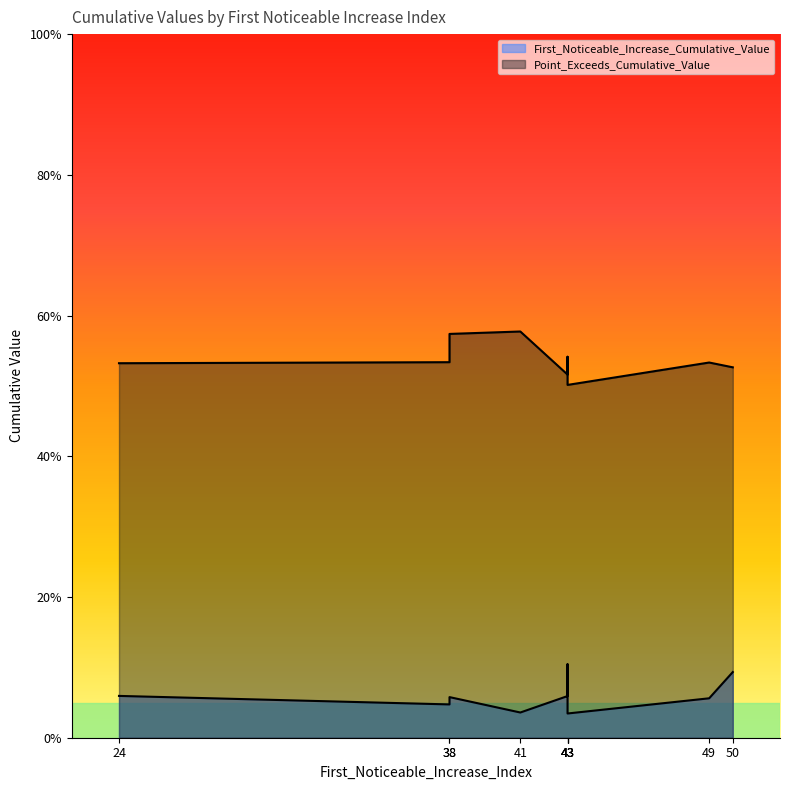

What is the maximum value for First_Noticeable_Increase_Cumulative_Value?

0.1